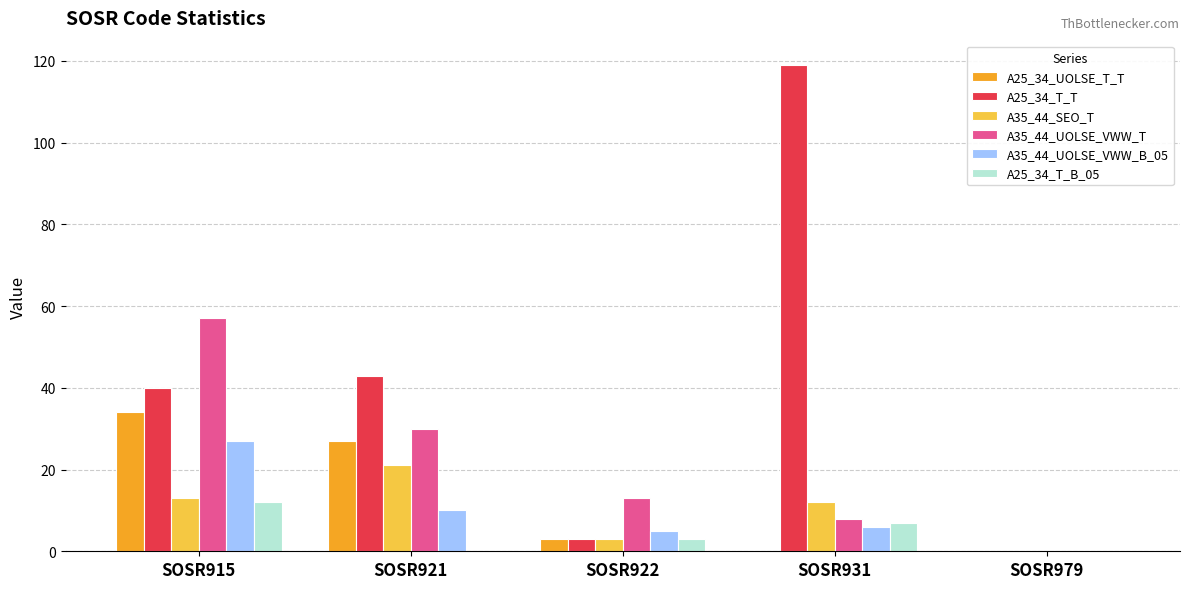

How many groups of bars are there?

5